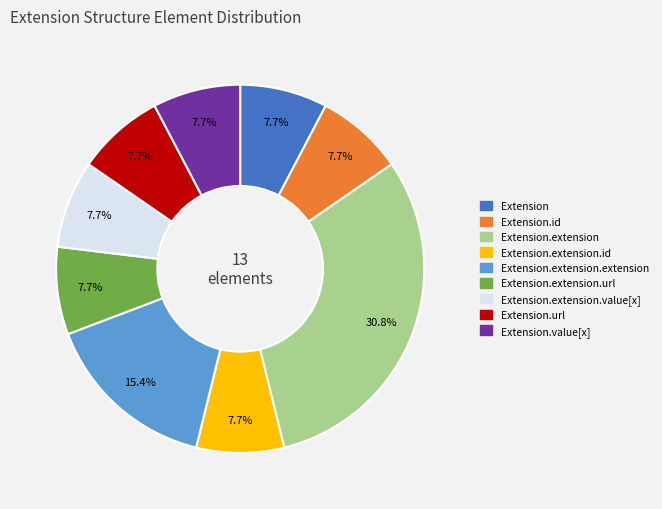

How many segments does this pie chart have?

9